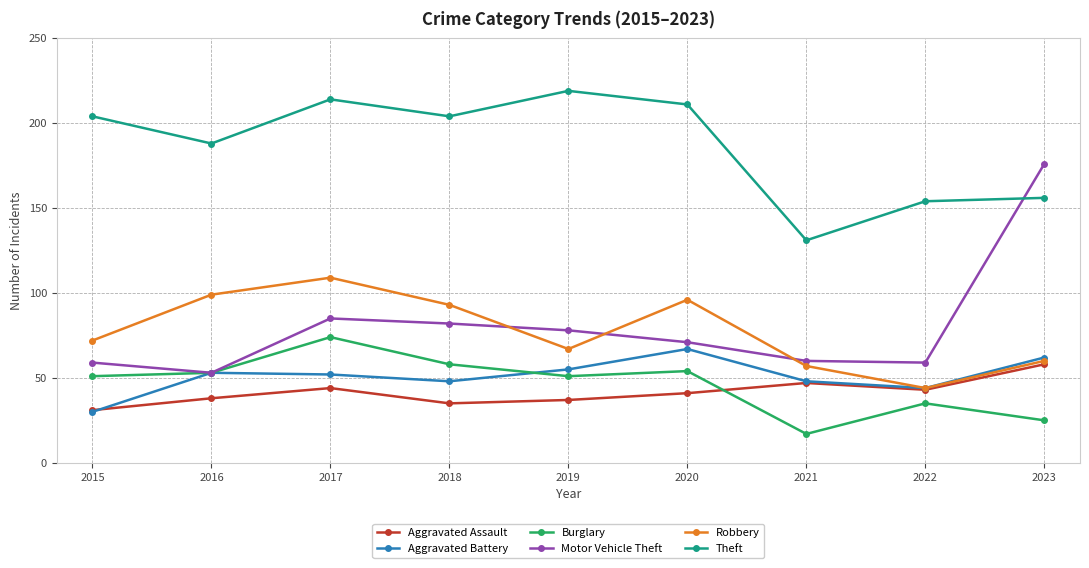

Where is the first local maximum for Robbery?

2017